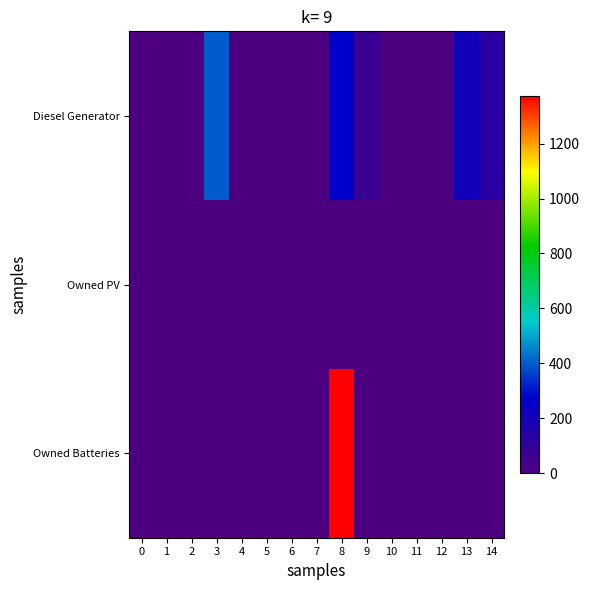

List the series in order of their overall mean, highest first.

row_2, row_0, row_1